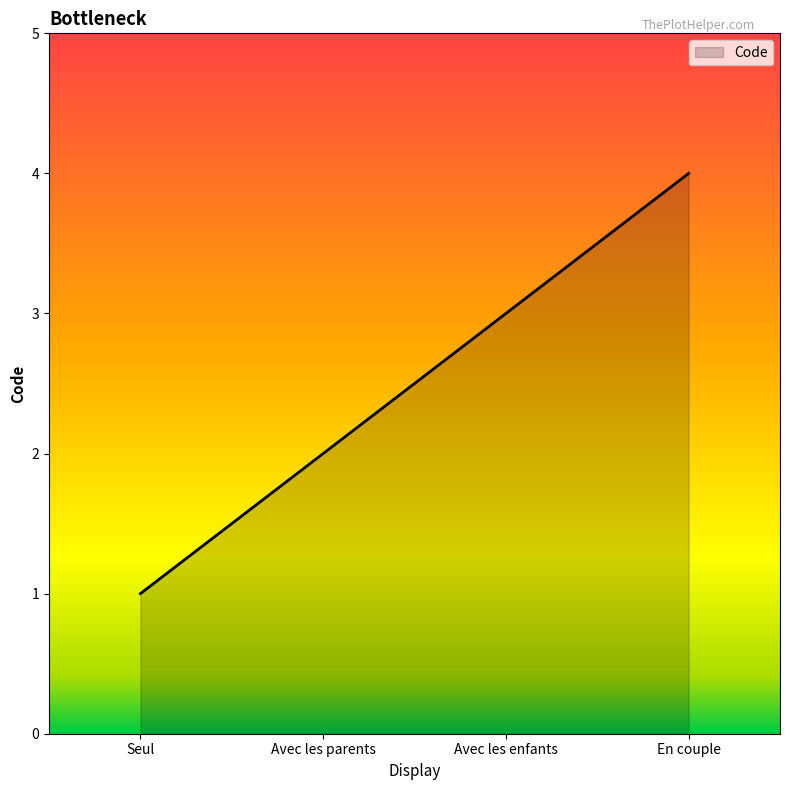

Between Avec les parents and En couple, which is larger?

En couple